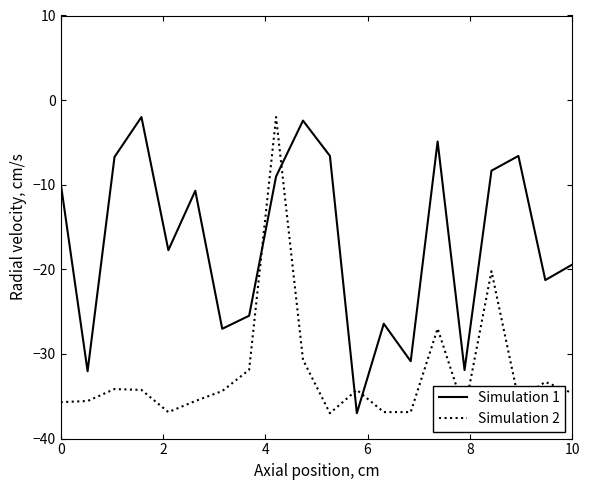

What is the highest value of the Simulation 1 series?

-2.0